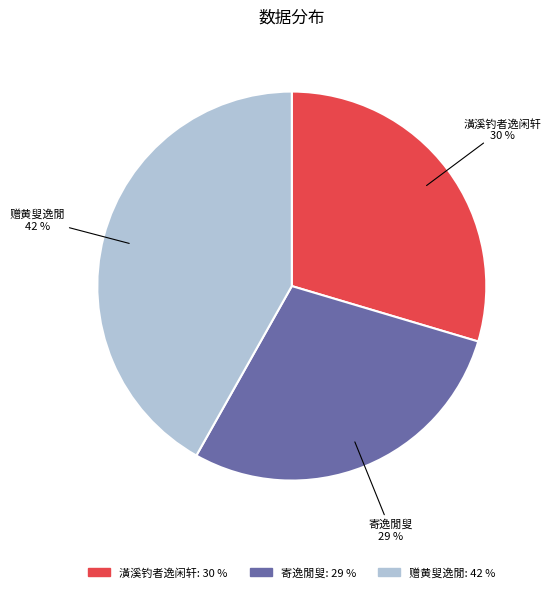

To the nearest percent, what percentage of the pie is 赠黄叟逸閒?

42%